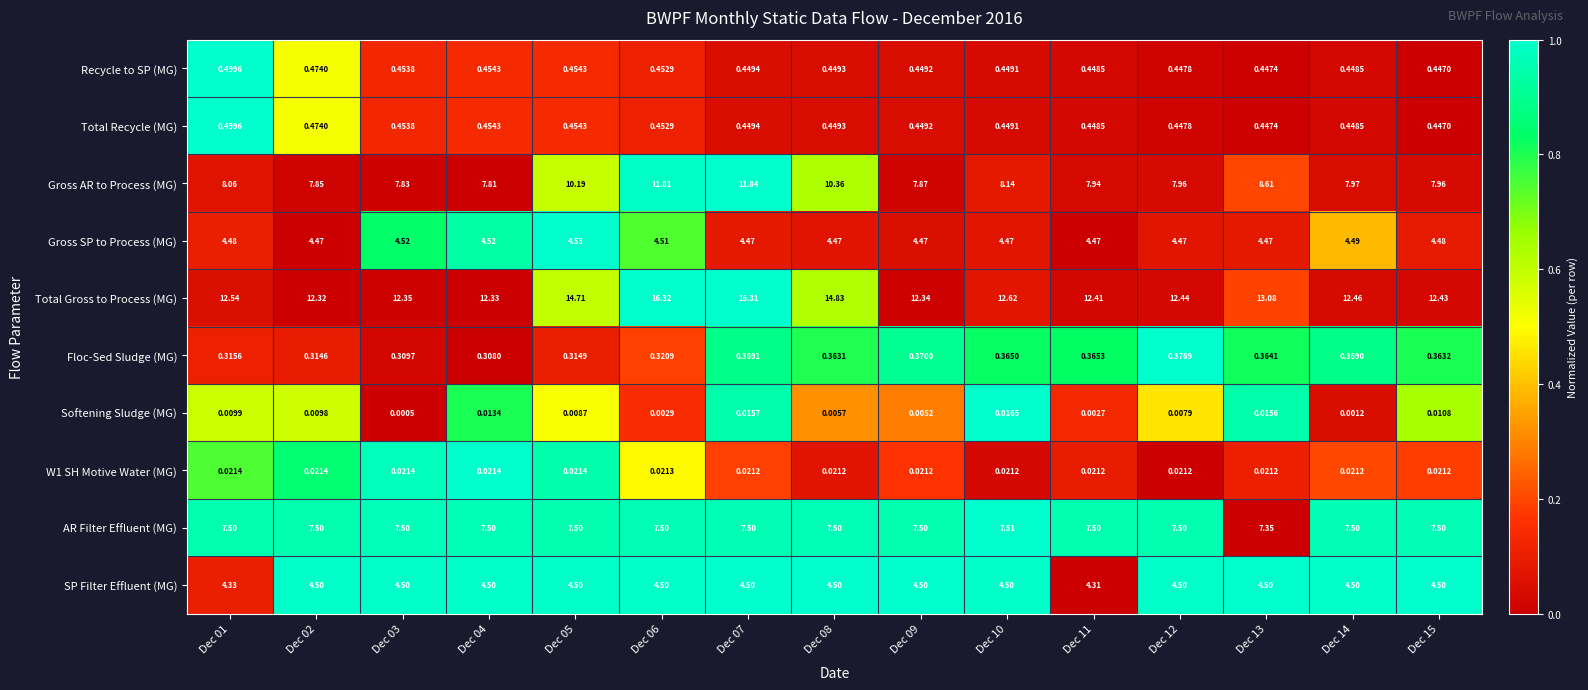

At which category is the sum across all series the highest?

Dec 07